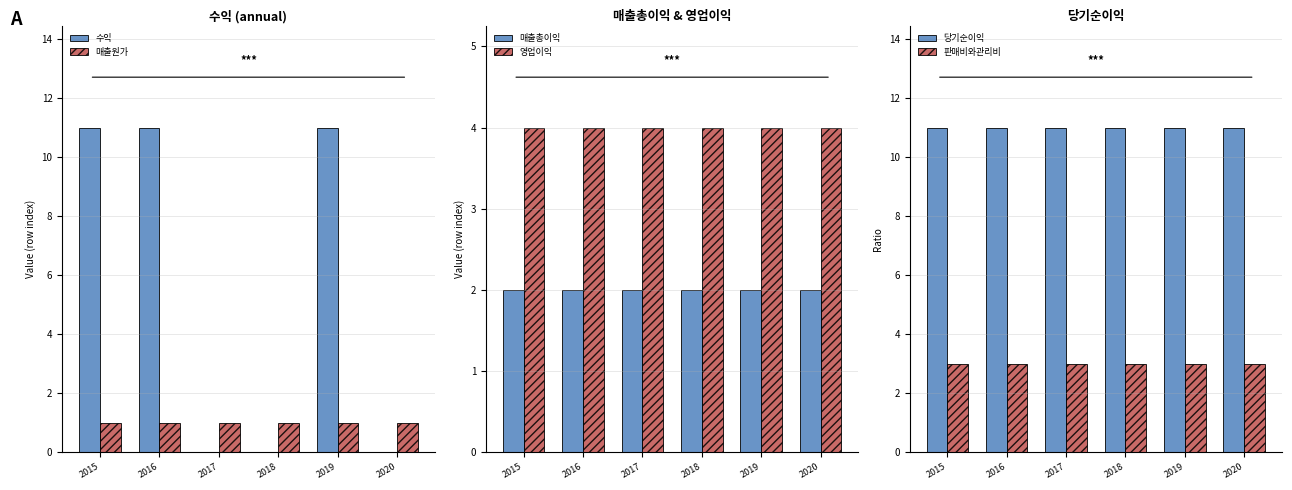

What is the maximum value for 영업이익?

4